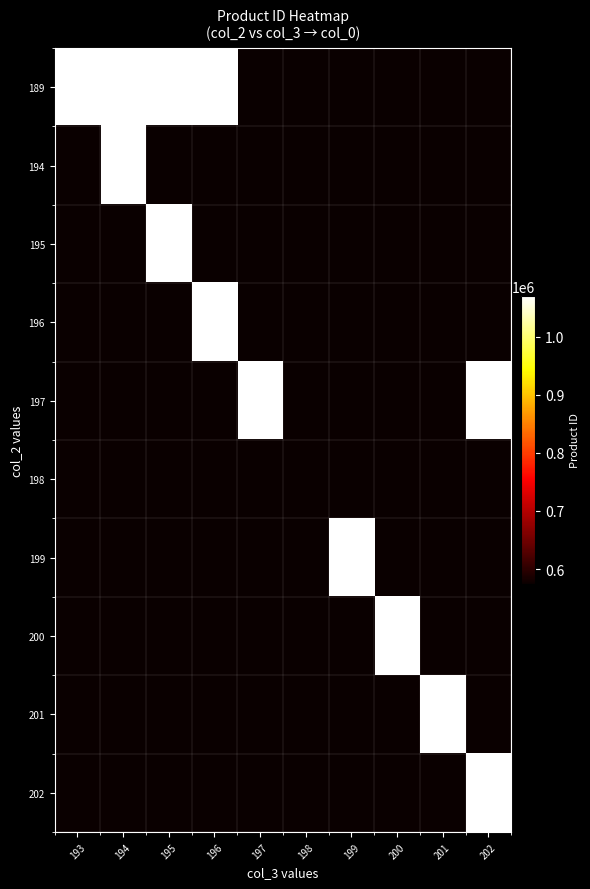

At how many categories does at least one series exceed 978504?

9